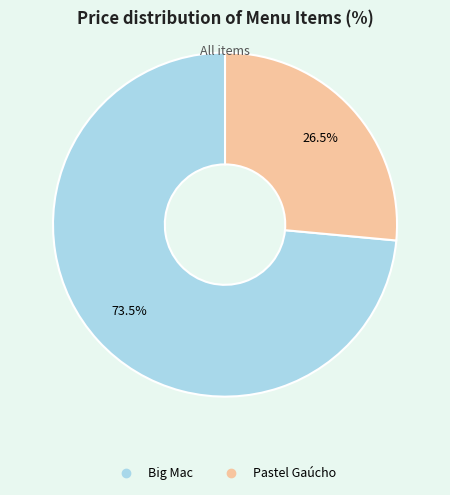

Approximately how many times larger is the value at Pastel Gaúcho compared to Big Mac?

0.4